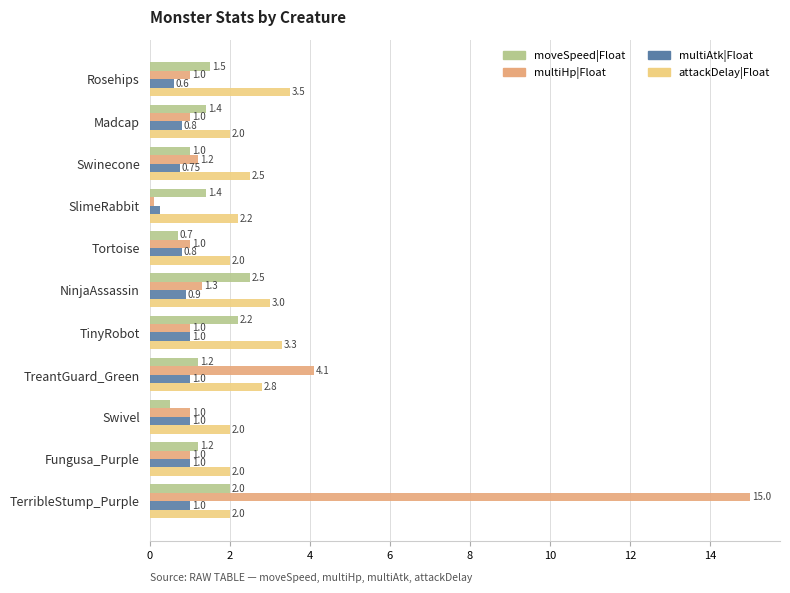

At how many categories does at least one series exceed 0?

11